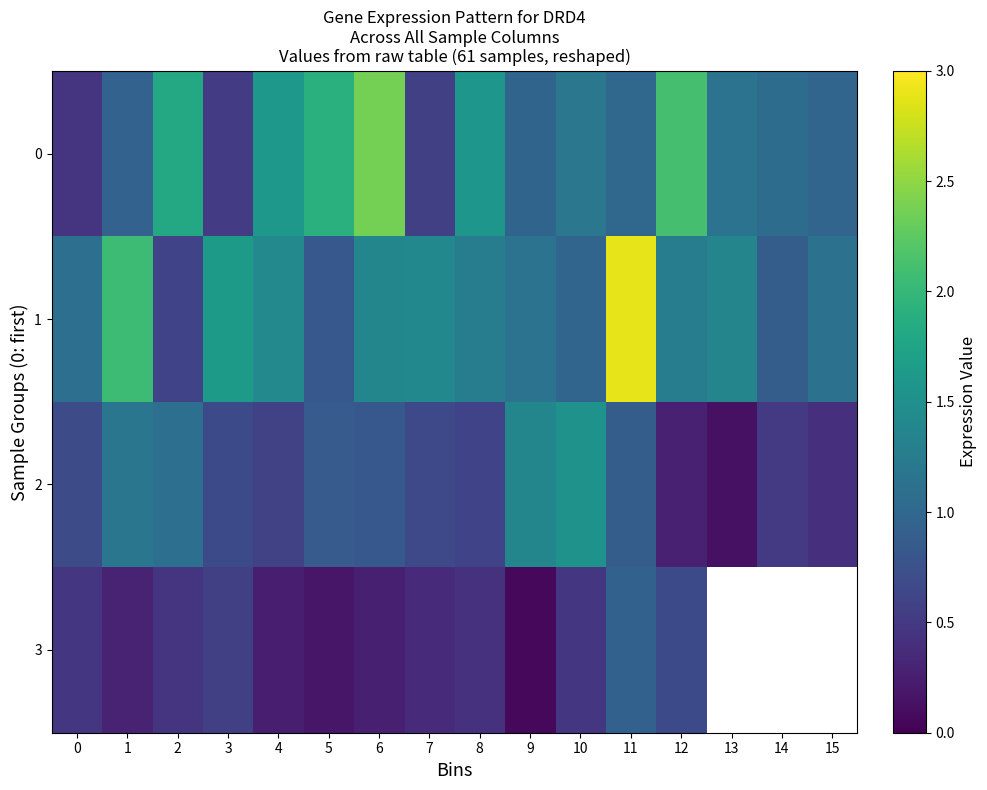

Is the value of 0 at 13 greater than the value of 3 at 3?

Yes